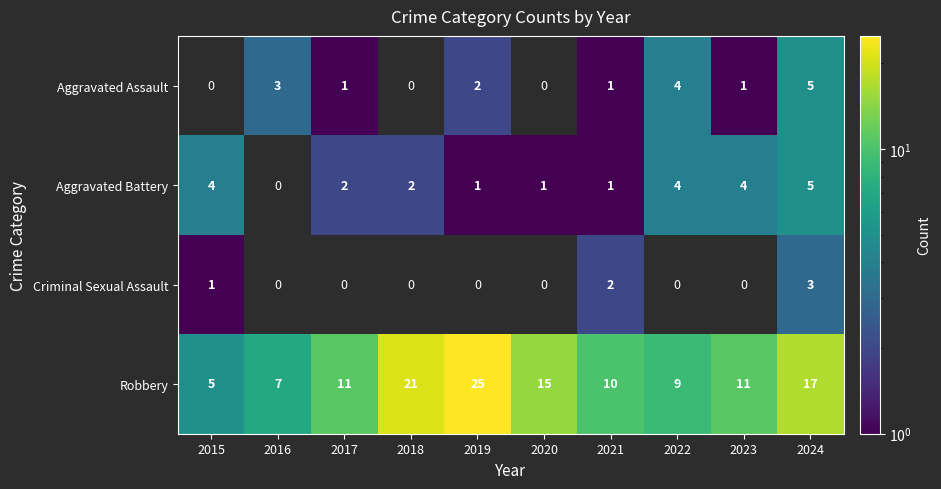

At 2015, list the series in order from smallest to largest.

Aggravated Assault, Criminal Sexual Assault, Aggravated Battery, Robbery